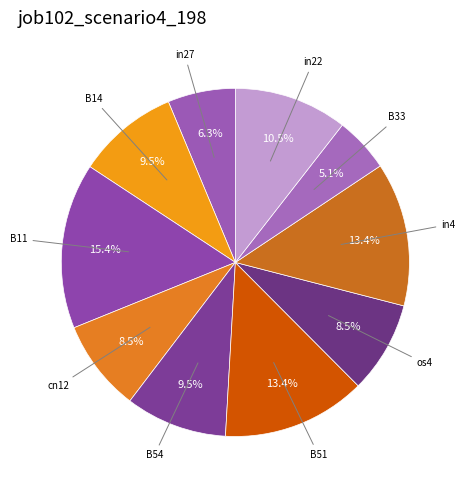

What percentage is NOT represented by B33?

94.9%